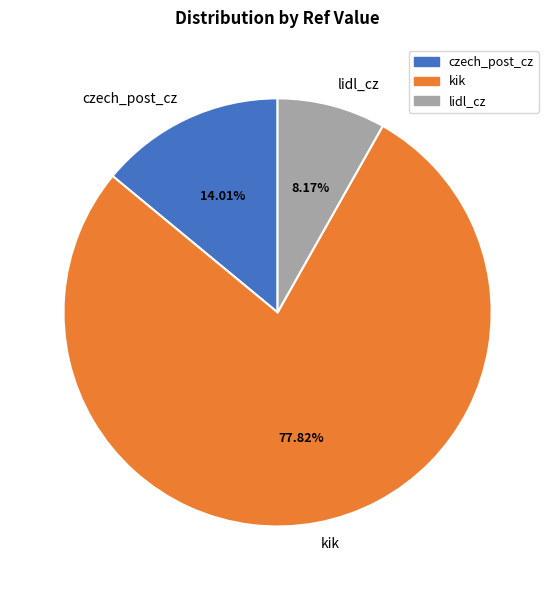

Is there a majority slice in this chart?

Yes